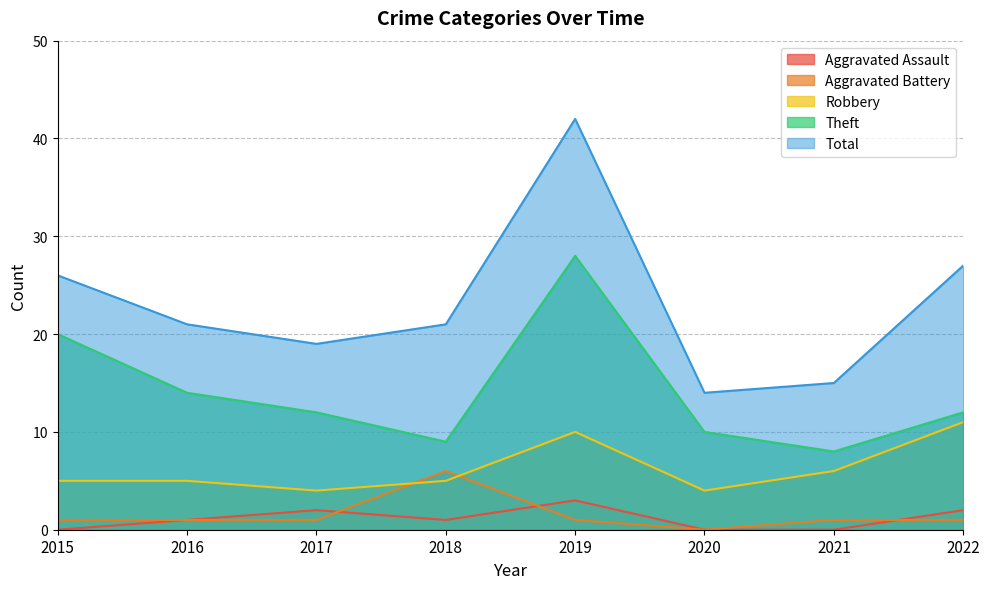

True or false: Aggravated Battery has more than 2 interior local peaks.

False